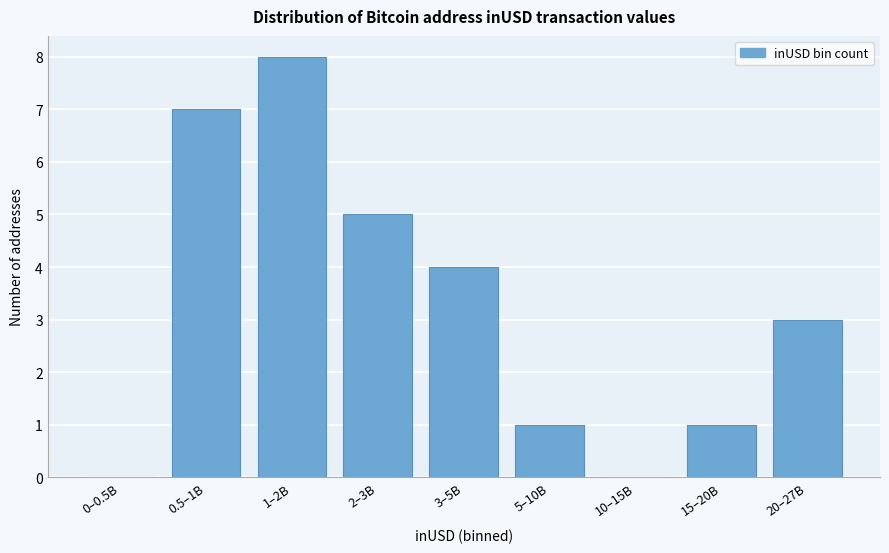

Reading left to right, extract all data points from this chart.

0–0.5B=0	0.5–1B=7	1–2B=8	2–3B=5	3–5B=4	5–10B=1	10–15B=0	15–20B=1	20–27B=3